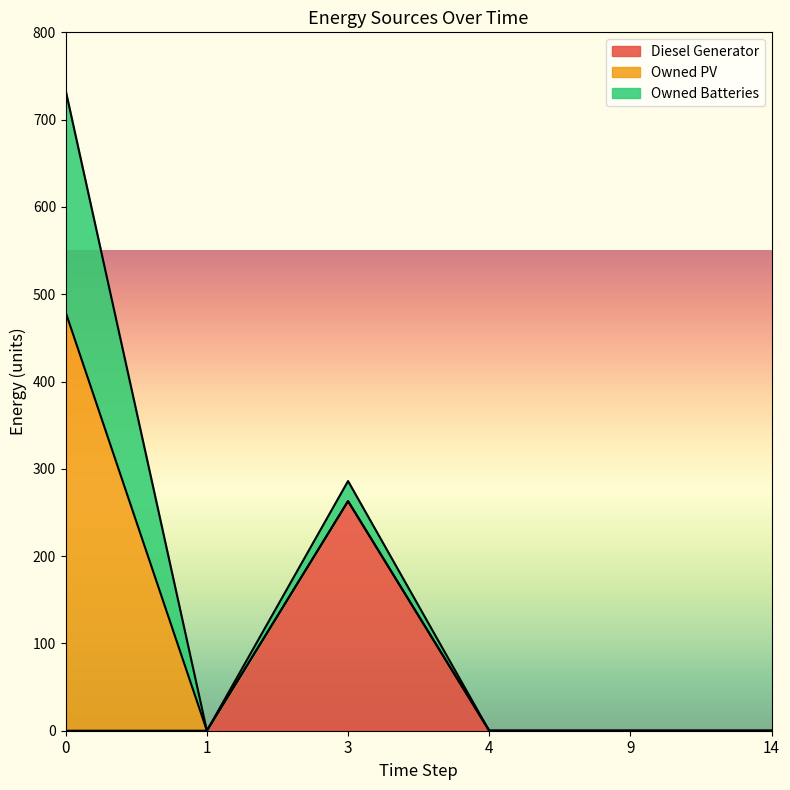

True or false: Owned PV and Owned Batteries cross at least once.

False